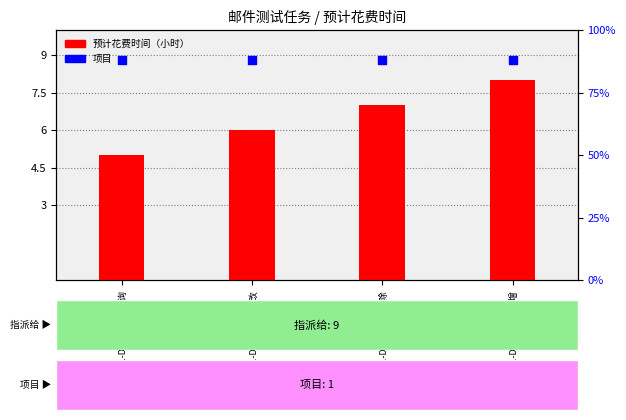

Which series has the widest spread of Y values?

预计花费时间（小时）